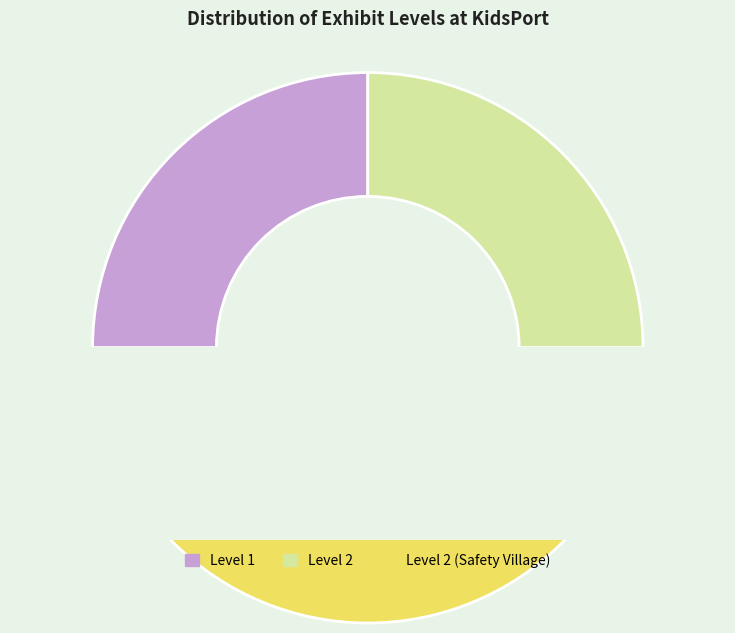

Combined, what portion of the pie is Level 1 and Level 2 (Safety Village)?

75.0%